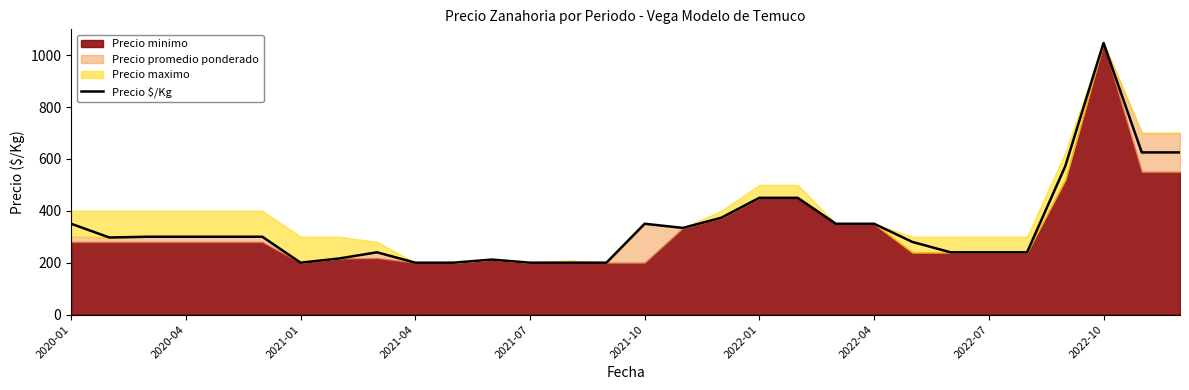

How many values exceed 300?

12